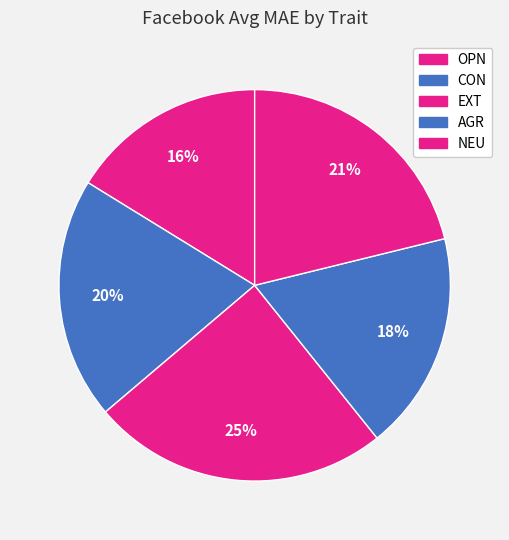

Which slice is the smallest?

OPN